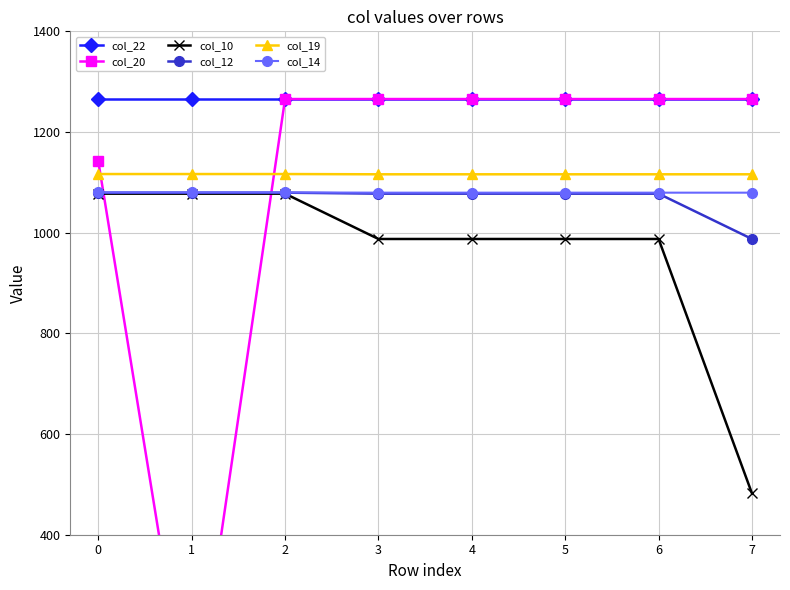

How many lines are shown in the chart?

6